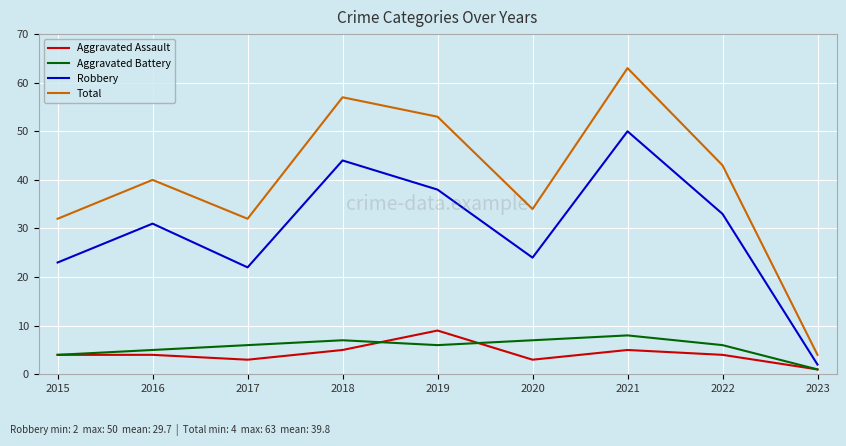

What is the spread (max minus min) of values at 2016?

36